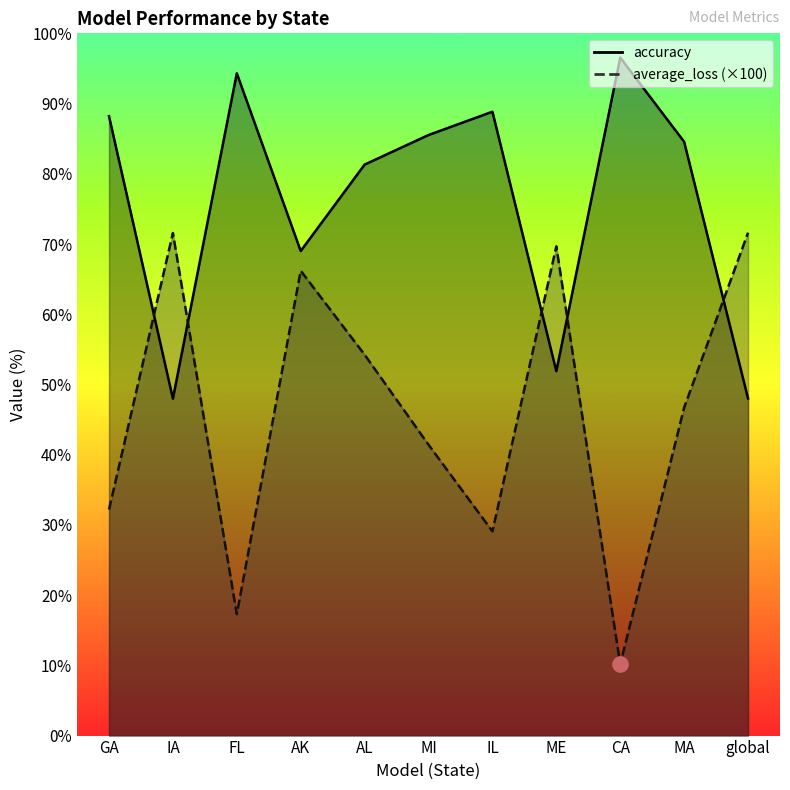

At how many categories does at least one series exceed 74?

7